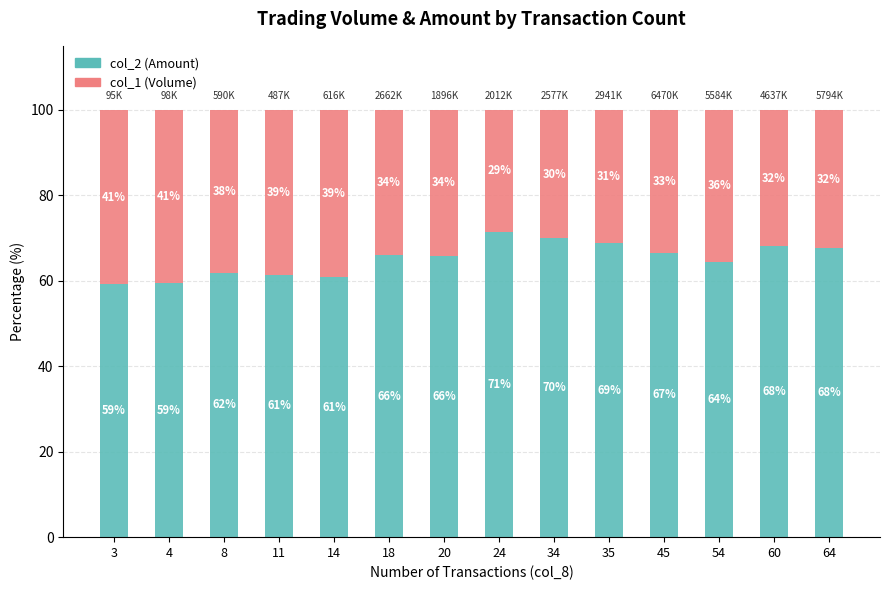

True or false: col_2 (Amount) has a value of 66.0 at 18.

True